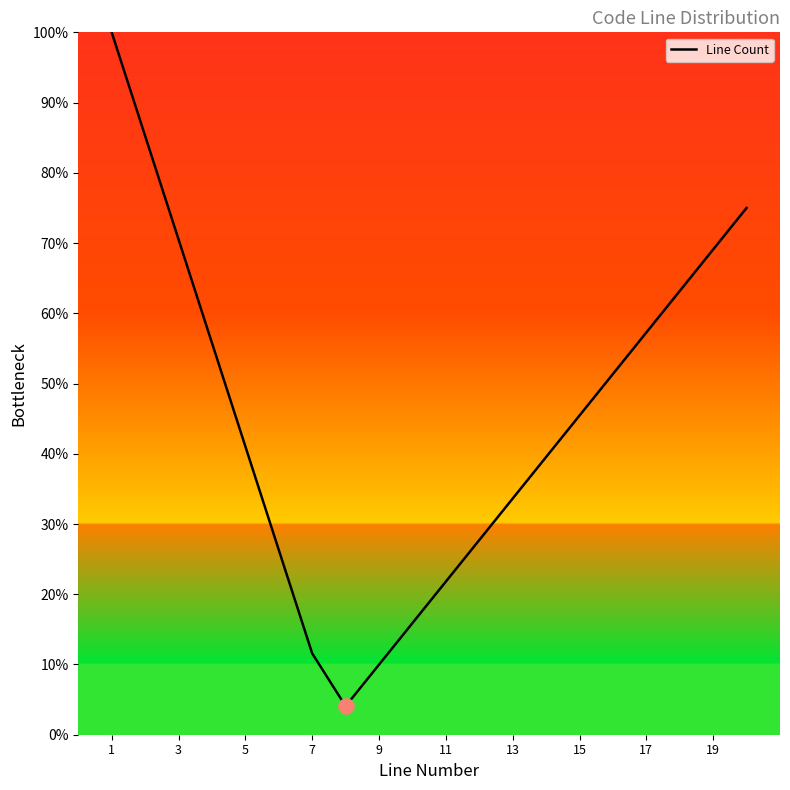

What is the difference between the maximum and minimum values?

95.9